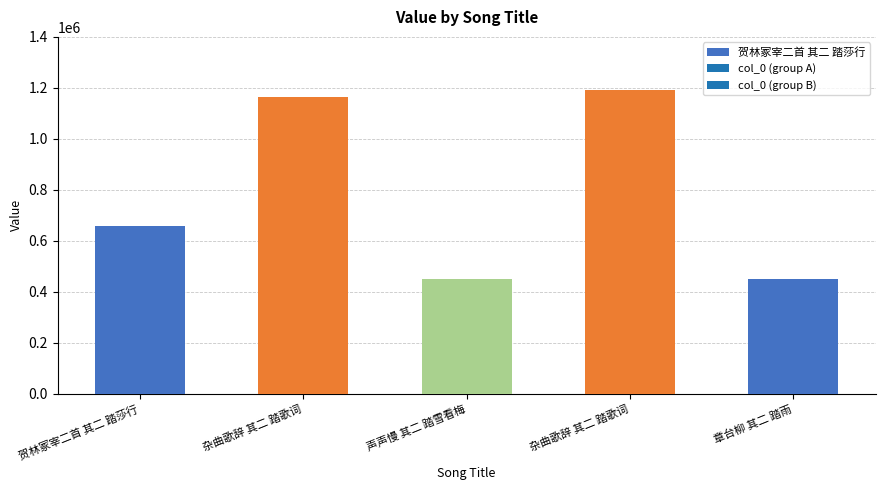

What is the value of the 1st bar from the left?

659194